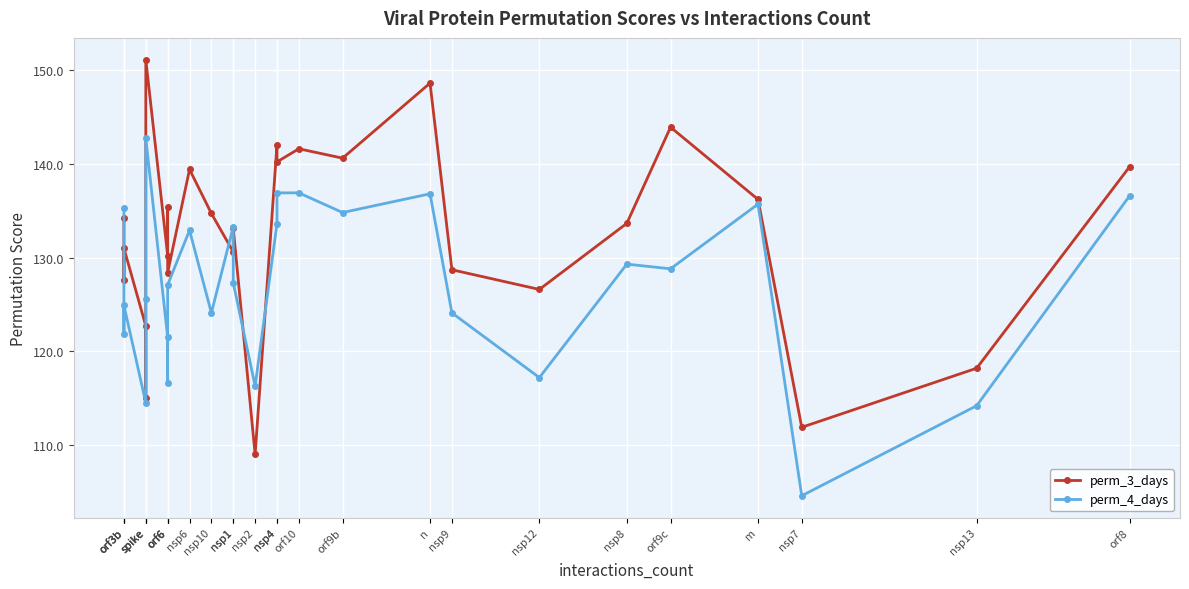

Between which two adjacent categories do perm_4_days and perm_3_days first intersect?

orf3b and orf3b